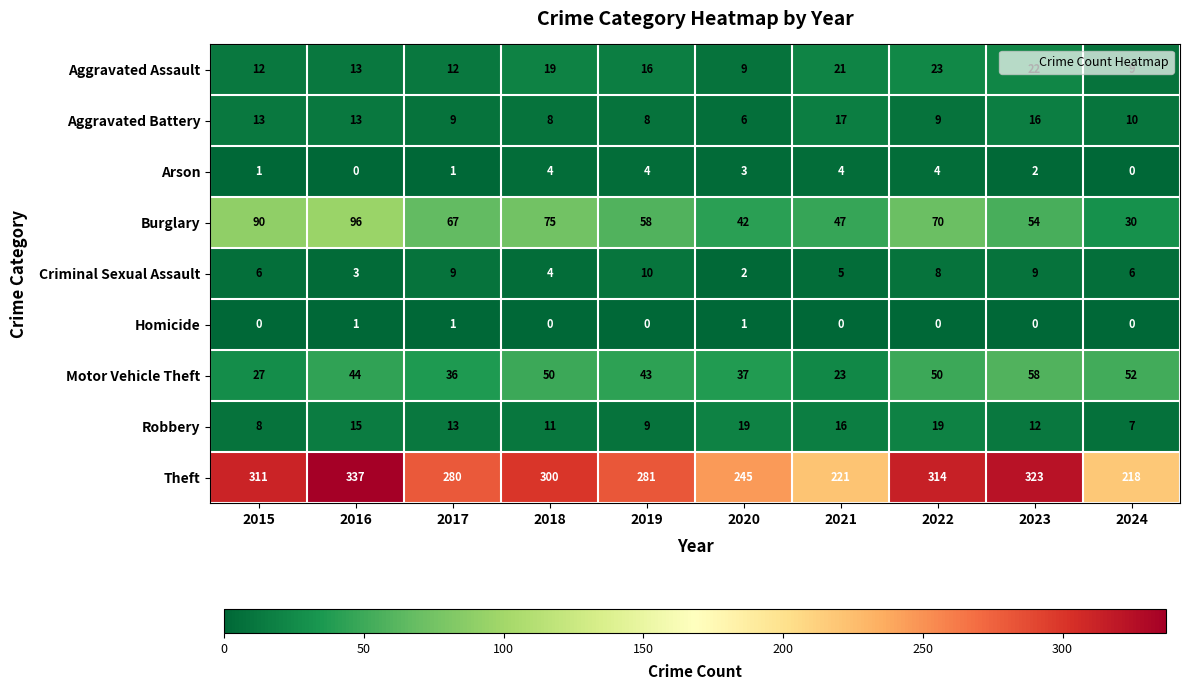

Rank the series at 2015 from highest to lowest value.

Theft, Burglary, Motor Vehicle Theft, Aggravated Battery, Aggravated Assault, Robbery, Criminal Sexual Assault, Arson, Homicide